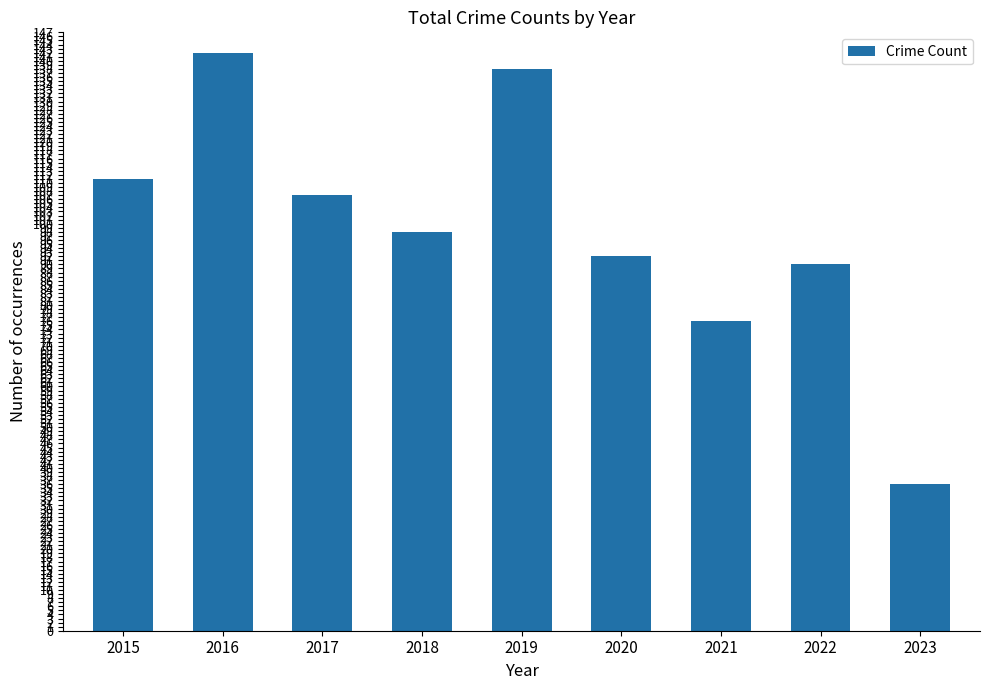

Rank the categories by value from lowest to highest.

2023, 2021, 2022, 2020, 2018, 2017, 2015, 2019, 2016